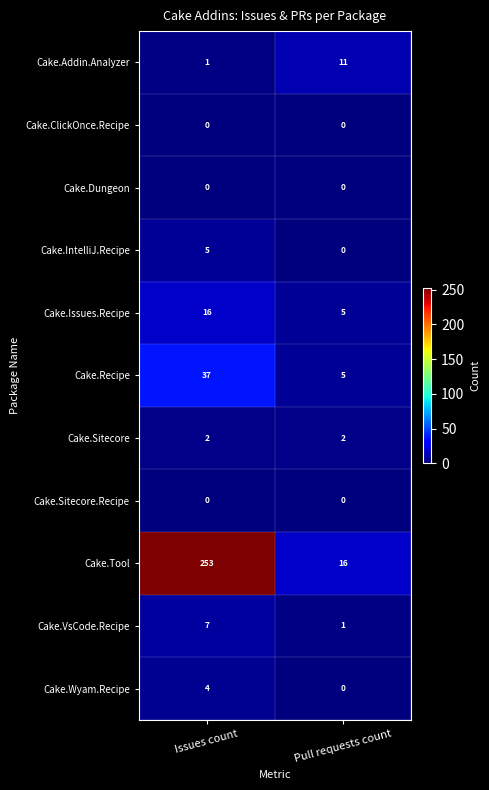

What is the sum of the Cake.Issues.Recipe values at Issues count and Pull requests count?

21